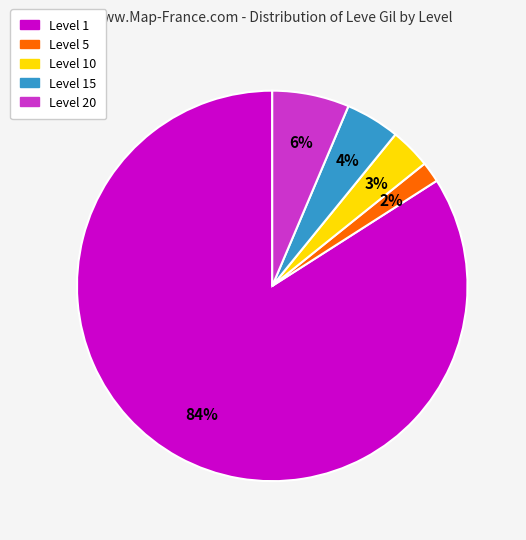

To the nearest percent, what is the average slice percentage?

20%